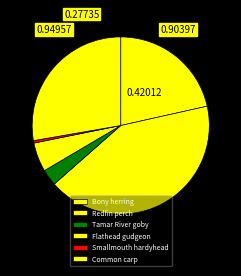

Rank the categories by value from highest to lowest.

Redfin perch, Common carp, Bony herring, Flathead gudgeon, Tamar River goby, Smallmouth hardyhead